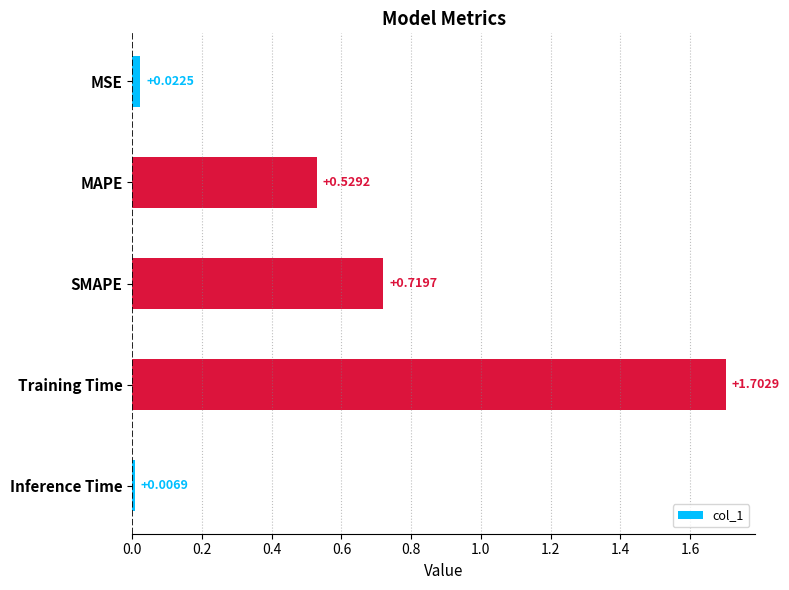

Count the number of categories in the chart.

5